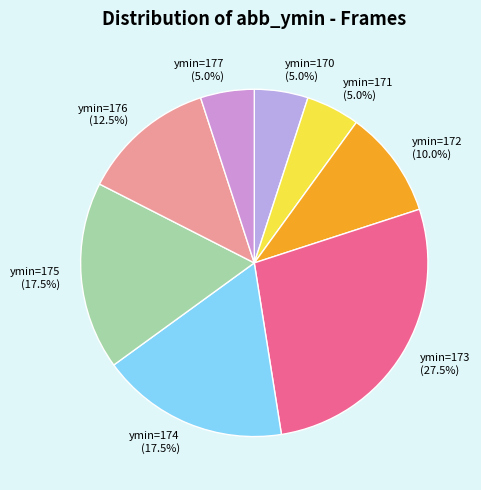

Count the number of slices in the pie.

8